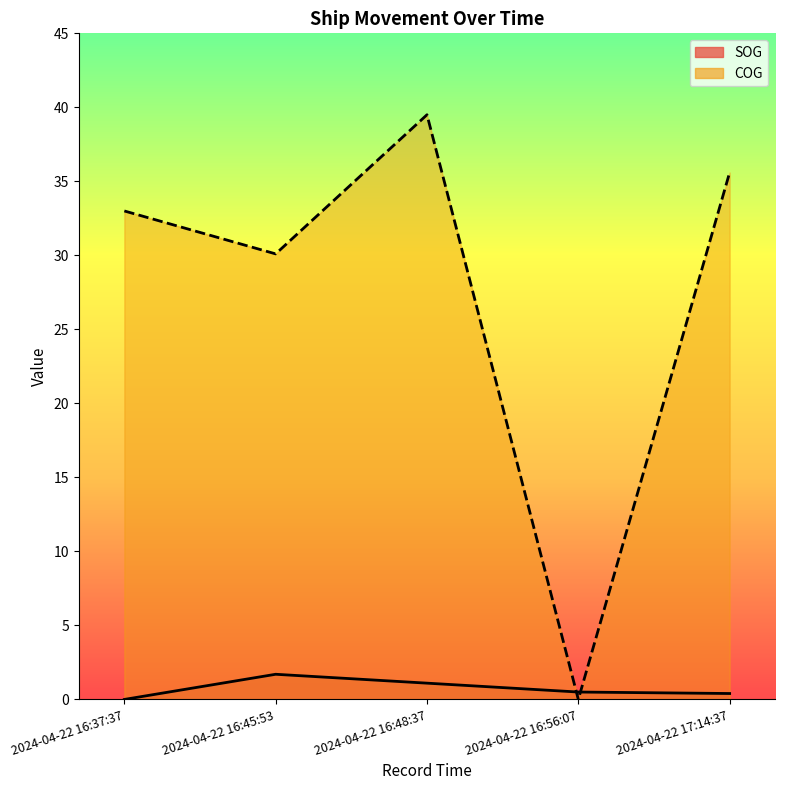

The value of COG at 2024-04-22 16:56:07 is 0.0. True or false?

True